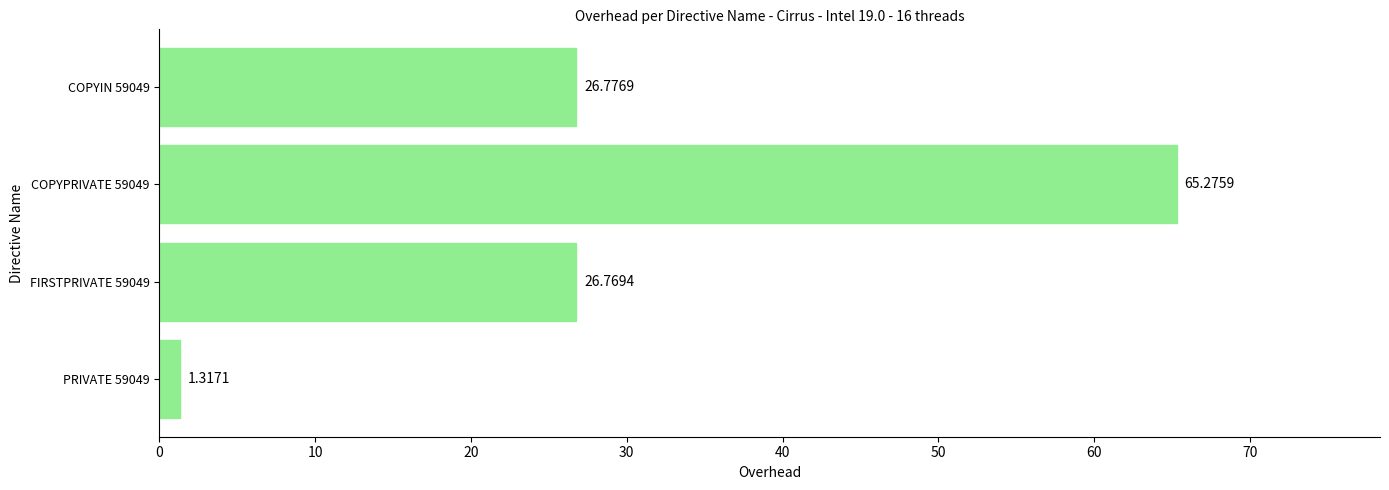

What is the average value?

30.0